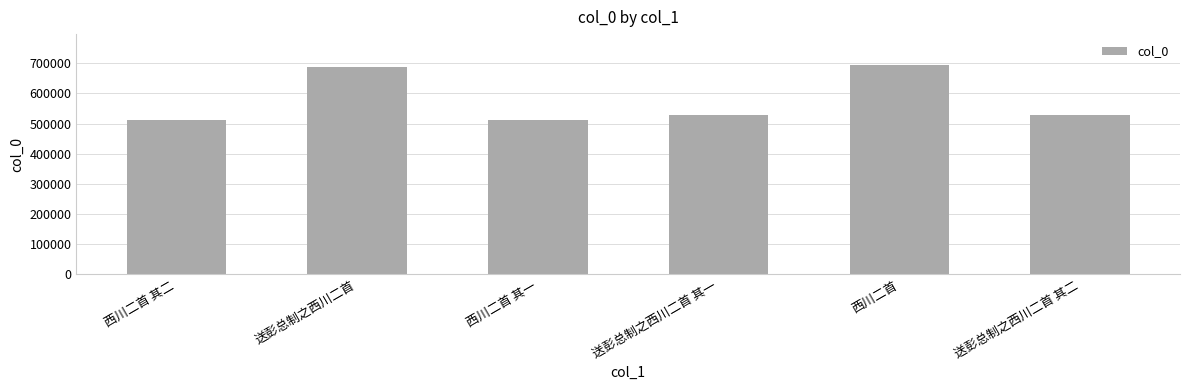

At which label is the value closest to 603046?

送彭总制之西川二首 其二